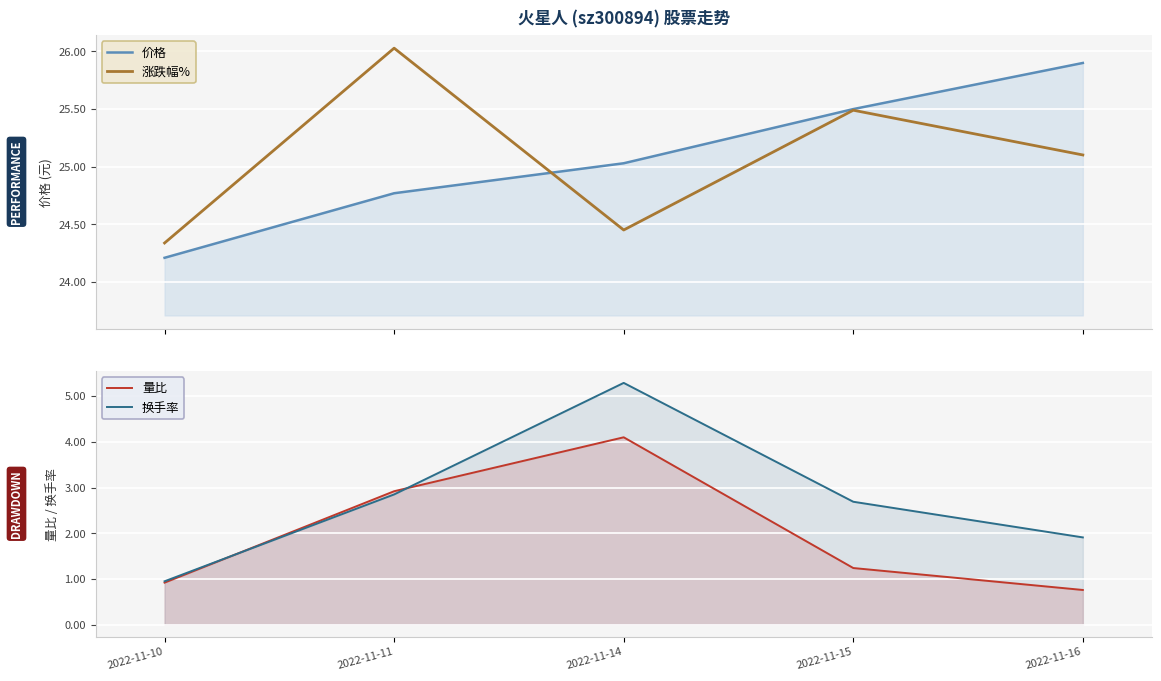

True or false: 换手率 and 涨跌幅% cross at least once.

False